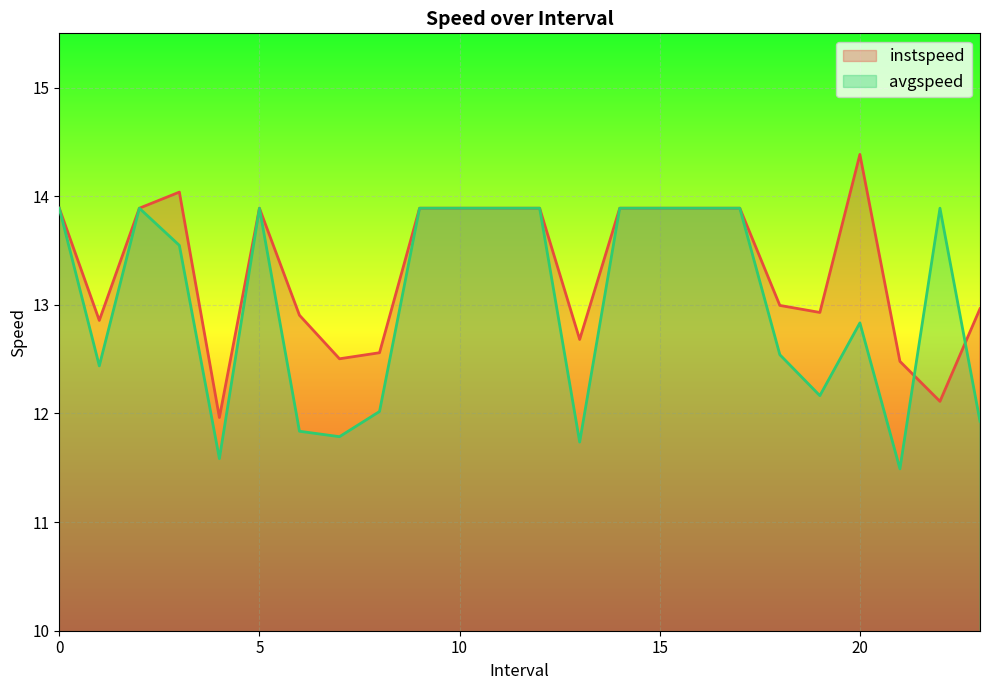

What is the total value across all series at 10?

27.8